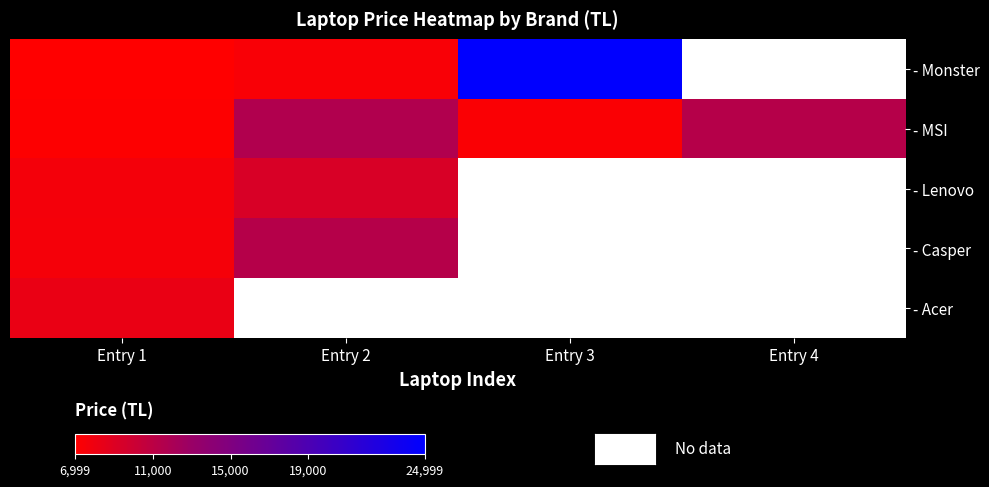

The - Lenovo series shows 12648.0 at Entry 1. True or false?

False